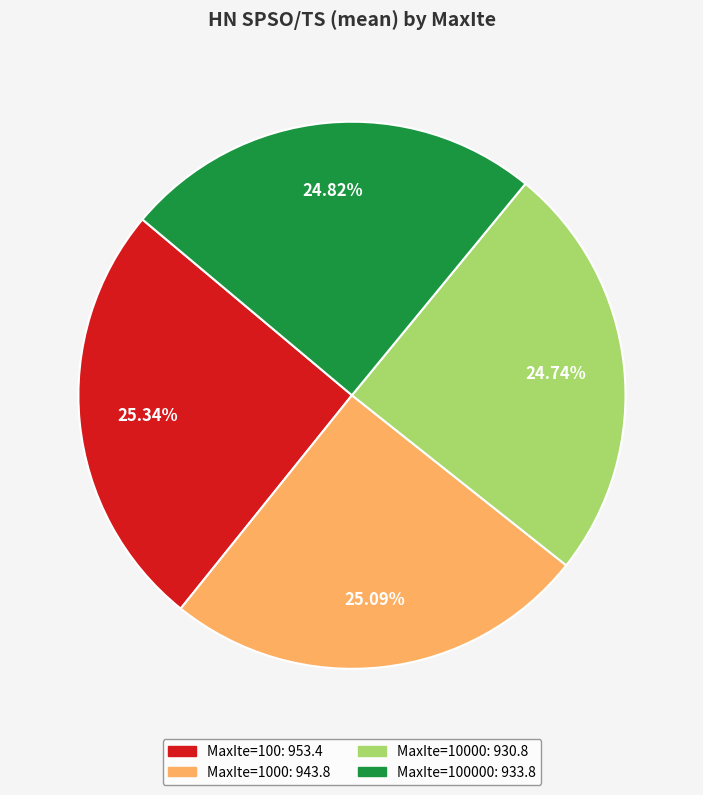

Is there any slice that represents more than half of the pie?

No